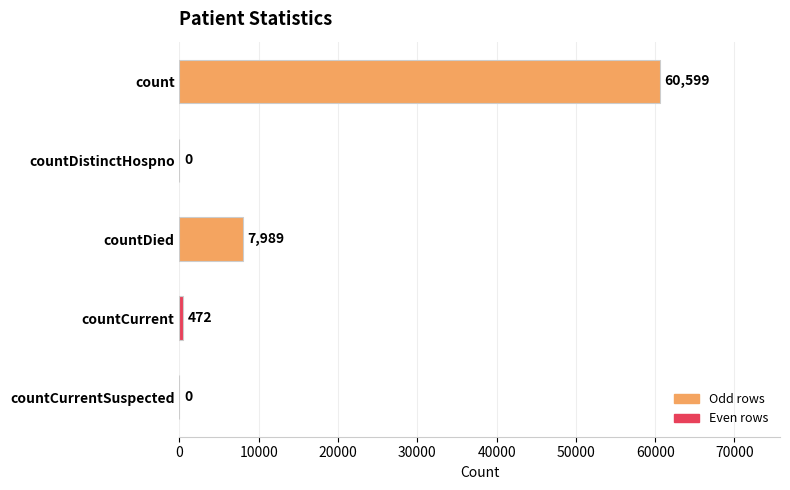

Reading top to bottom, transcribe all the data shown in this chart.

count=60599	countDistinctHospno=0	countDied=7989	countCurrent=472	countCurrentSuspected=0